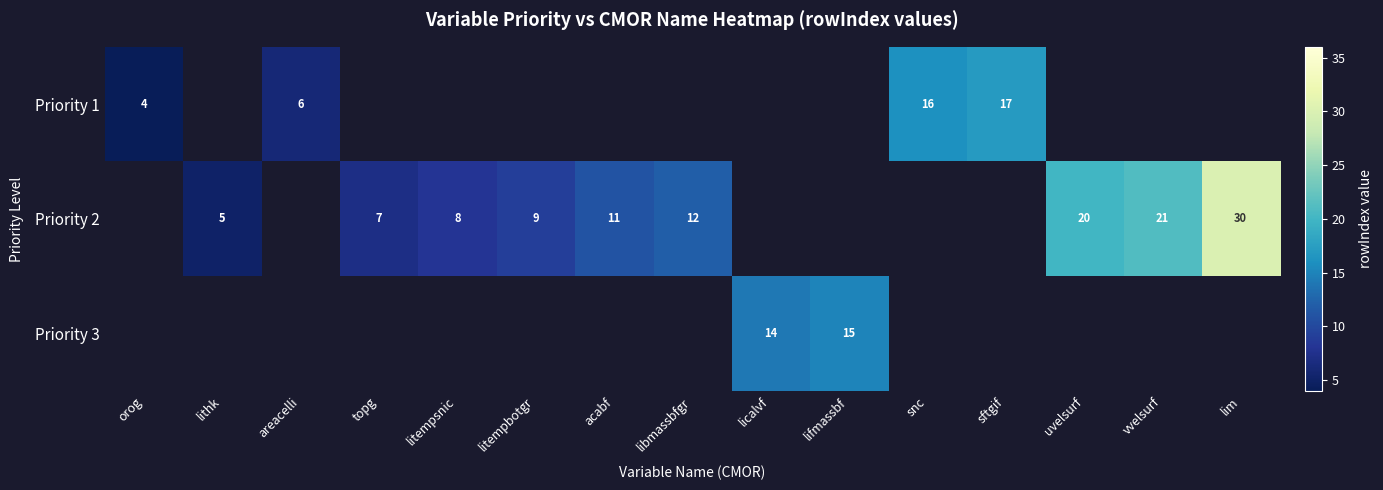

The value of Priority 2 at topg is 7. True or false?

True